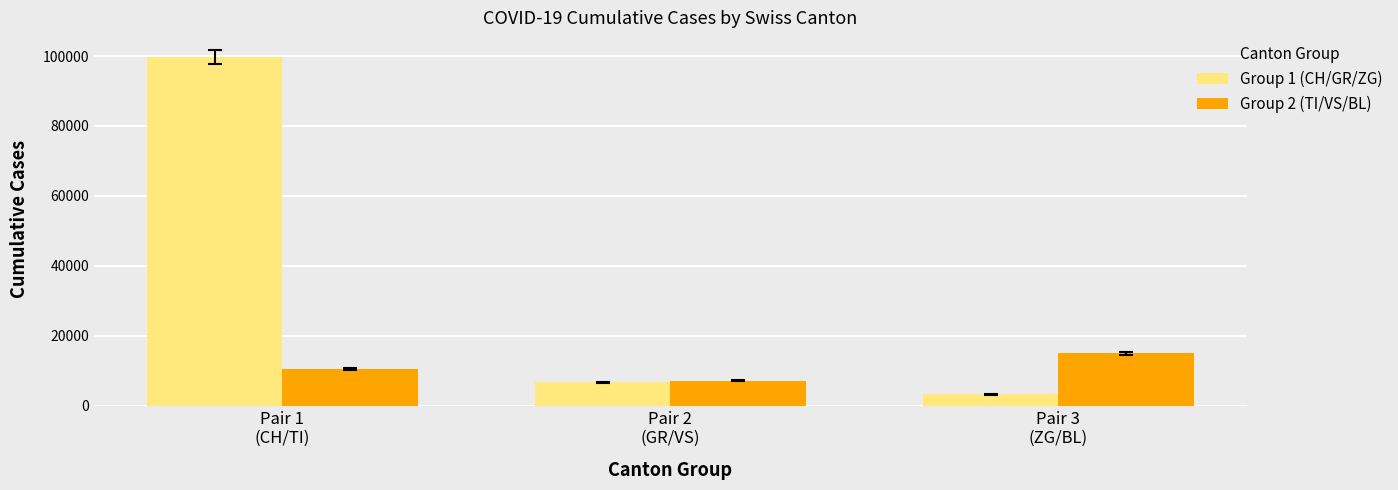

What is the minimum value shown in the chart?

3210